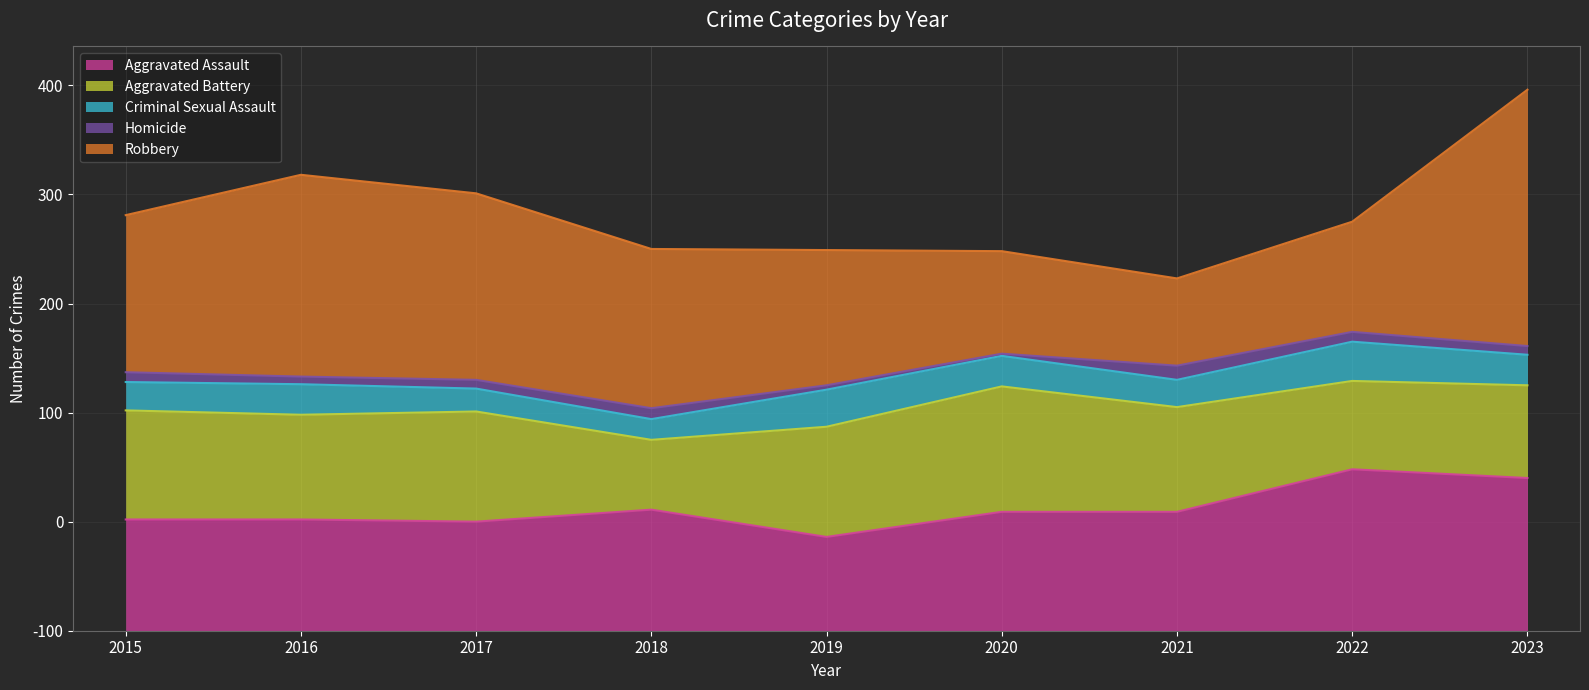

What is the maximum value for Robbery?

235